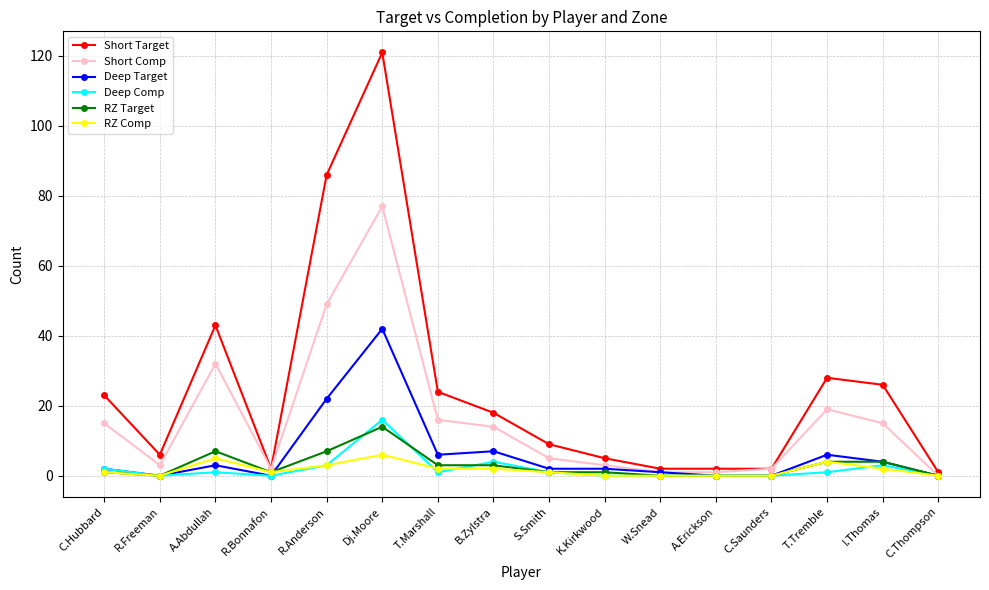

Which series has the largest total across all categories?

Short Target